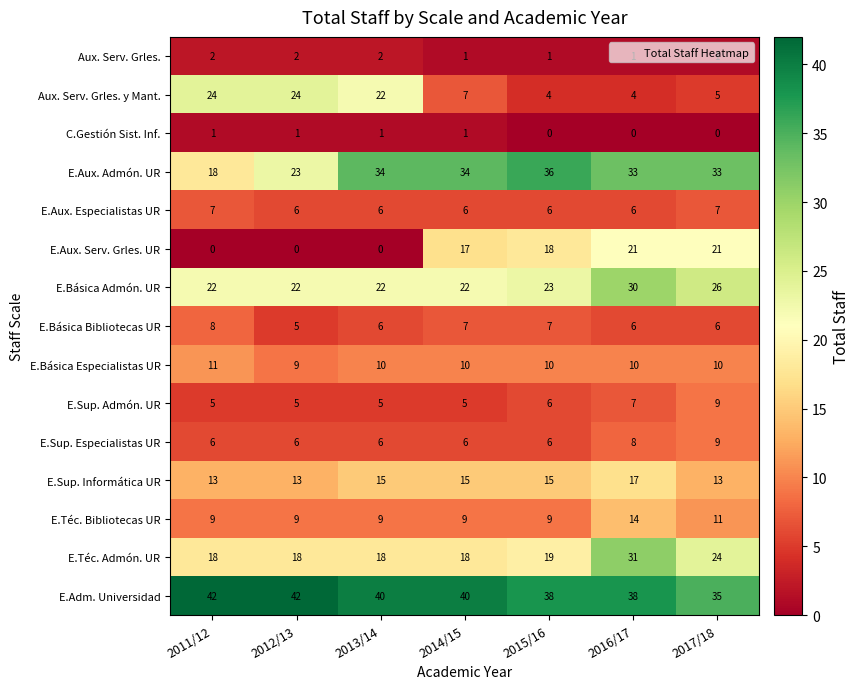

At which category is the sum across all series the highest?

2016/17